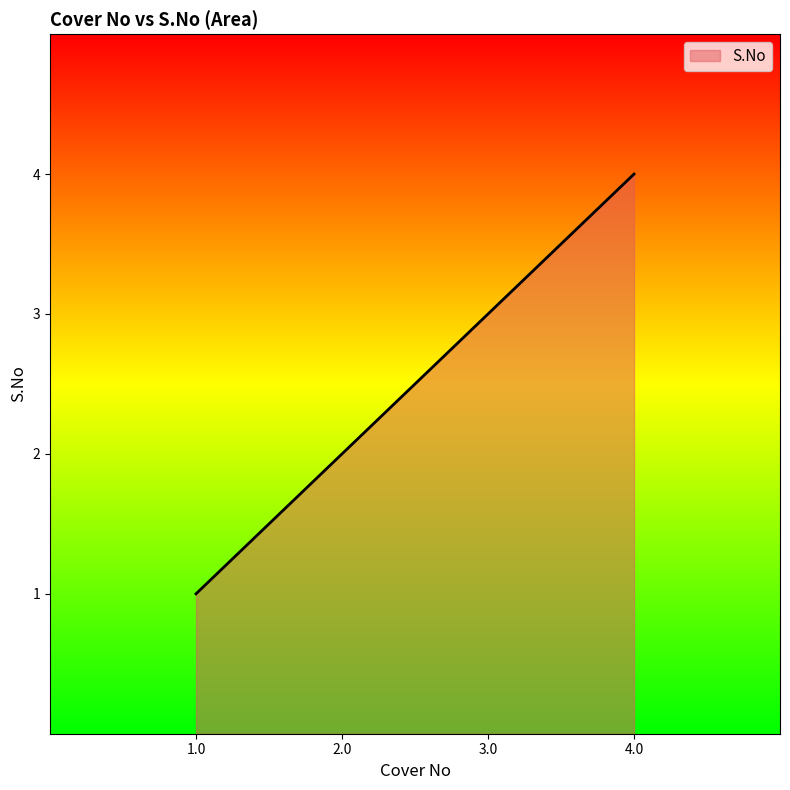

What is the difference between the maximum and minimum values?

3.0